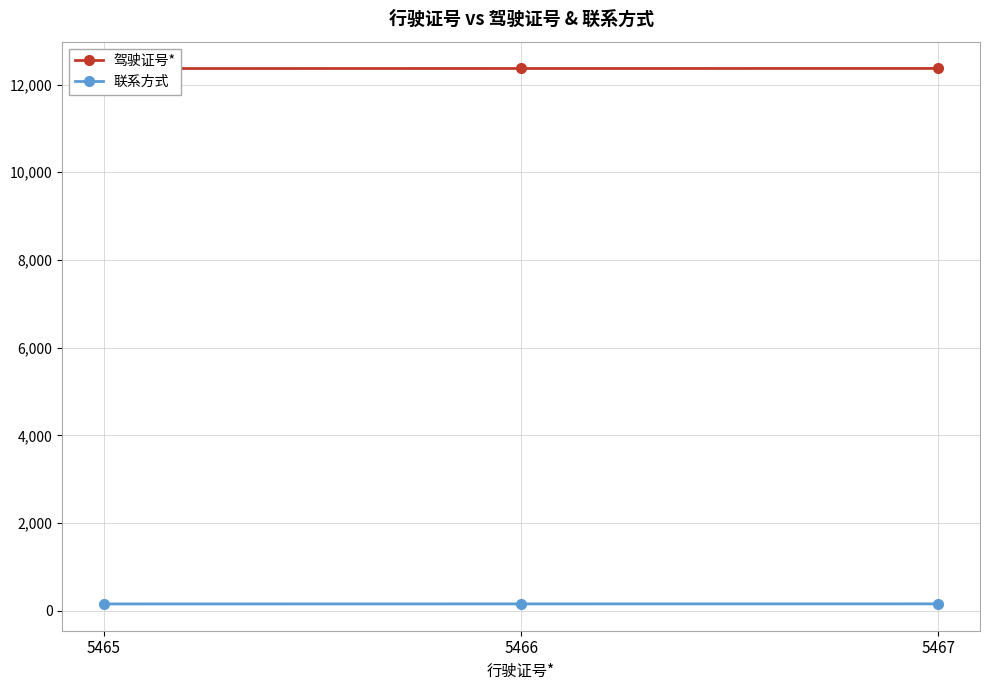

What is the value of the 驾驶证号* point at the 1st from the left?

12365